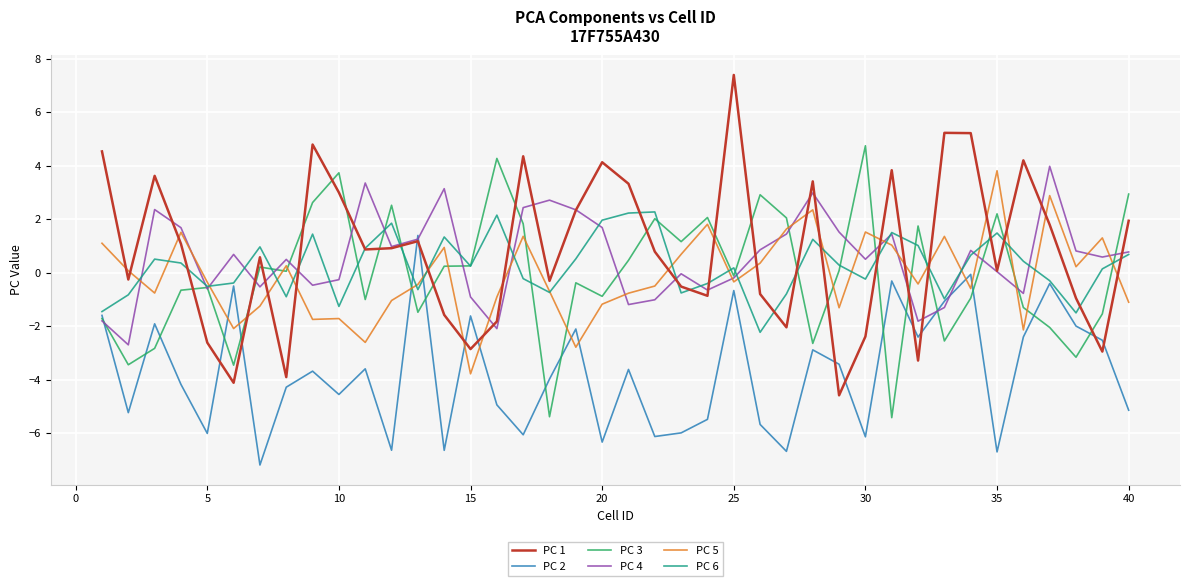

How many categories are shown in the chart?

40